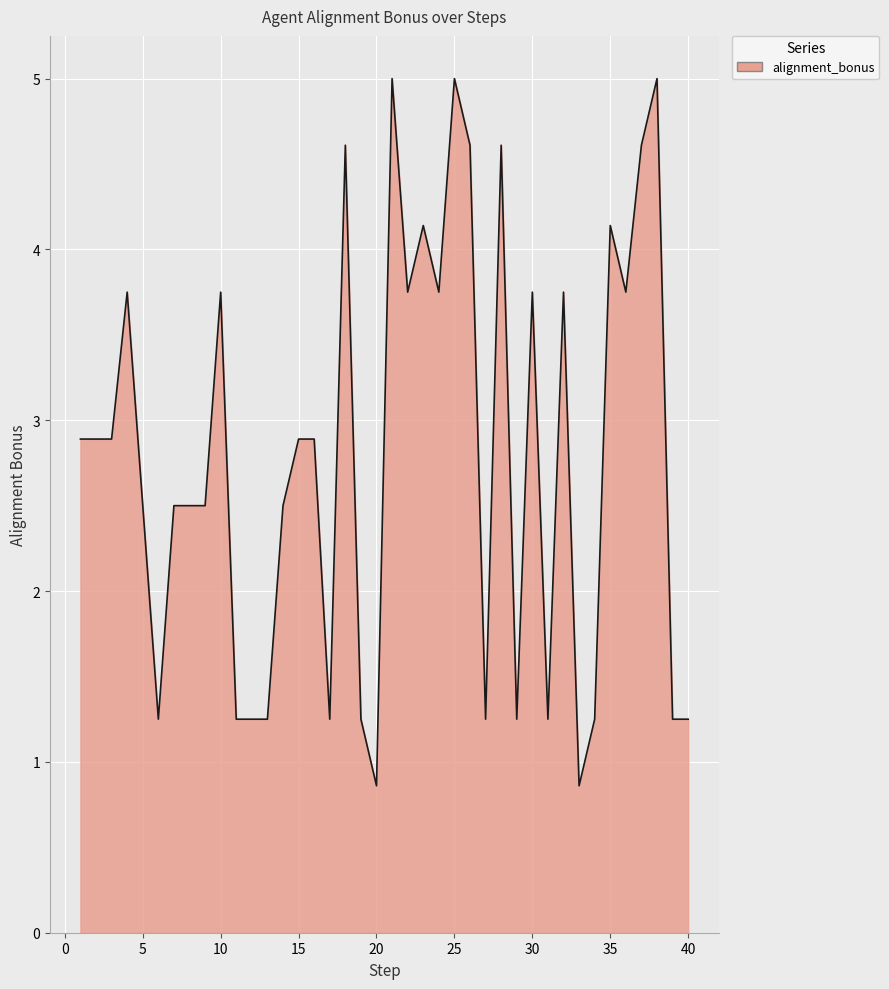

What is the greatest value displayed?

5.0